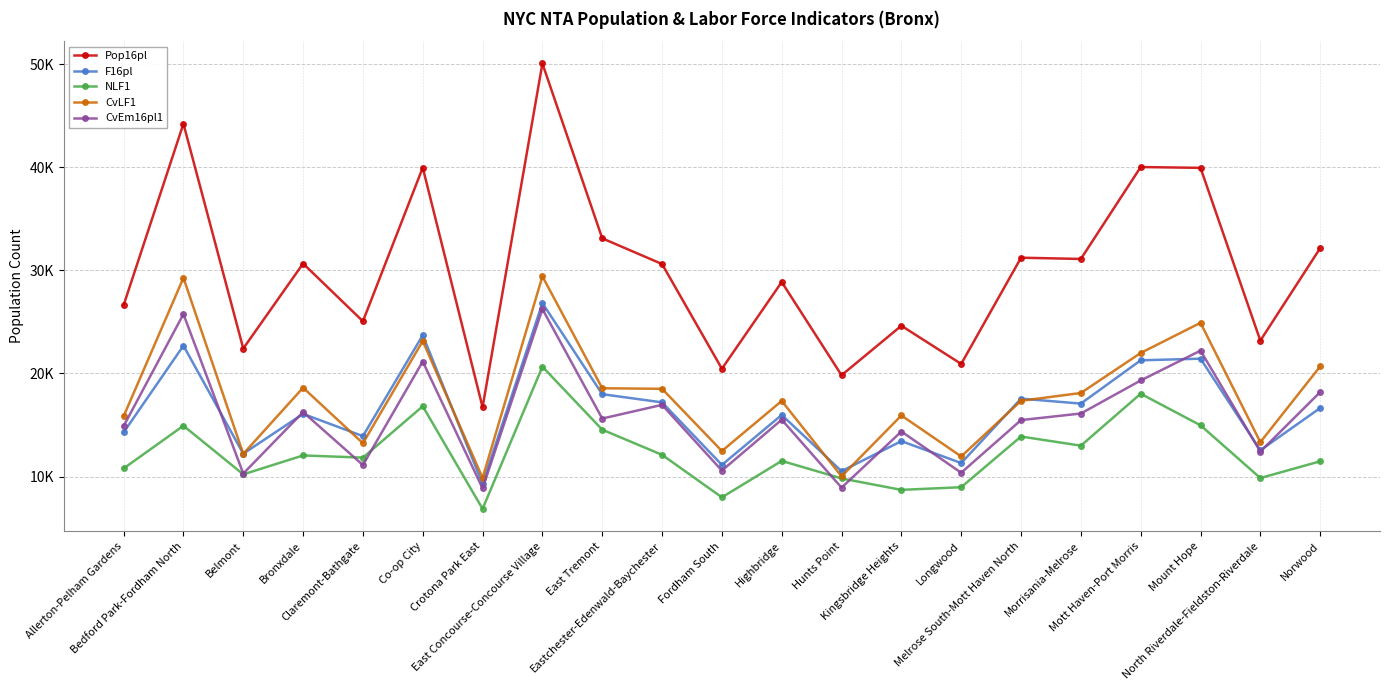

Which series has the largest range (max minus min)?

Pop16pl